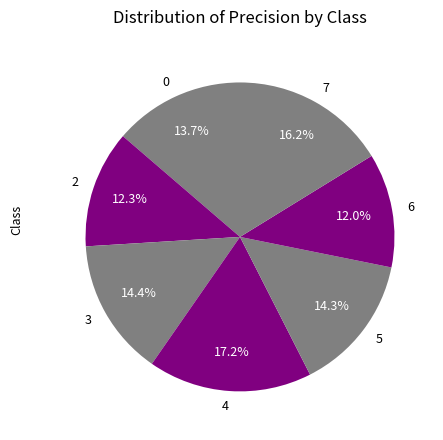

What is the largest slice in the pie chart?

4